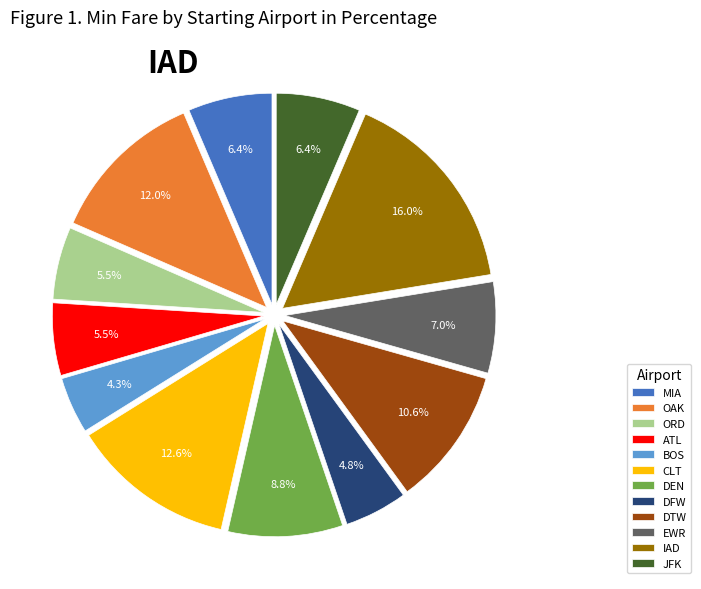

Which category has the biggest portion of the pie?

IAD